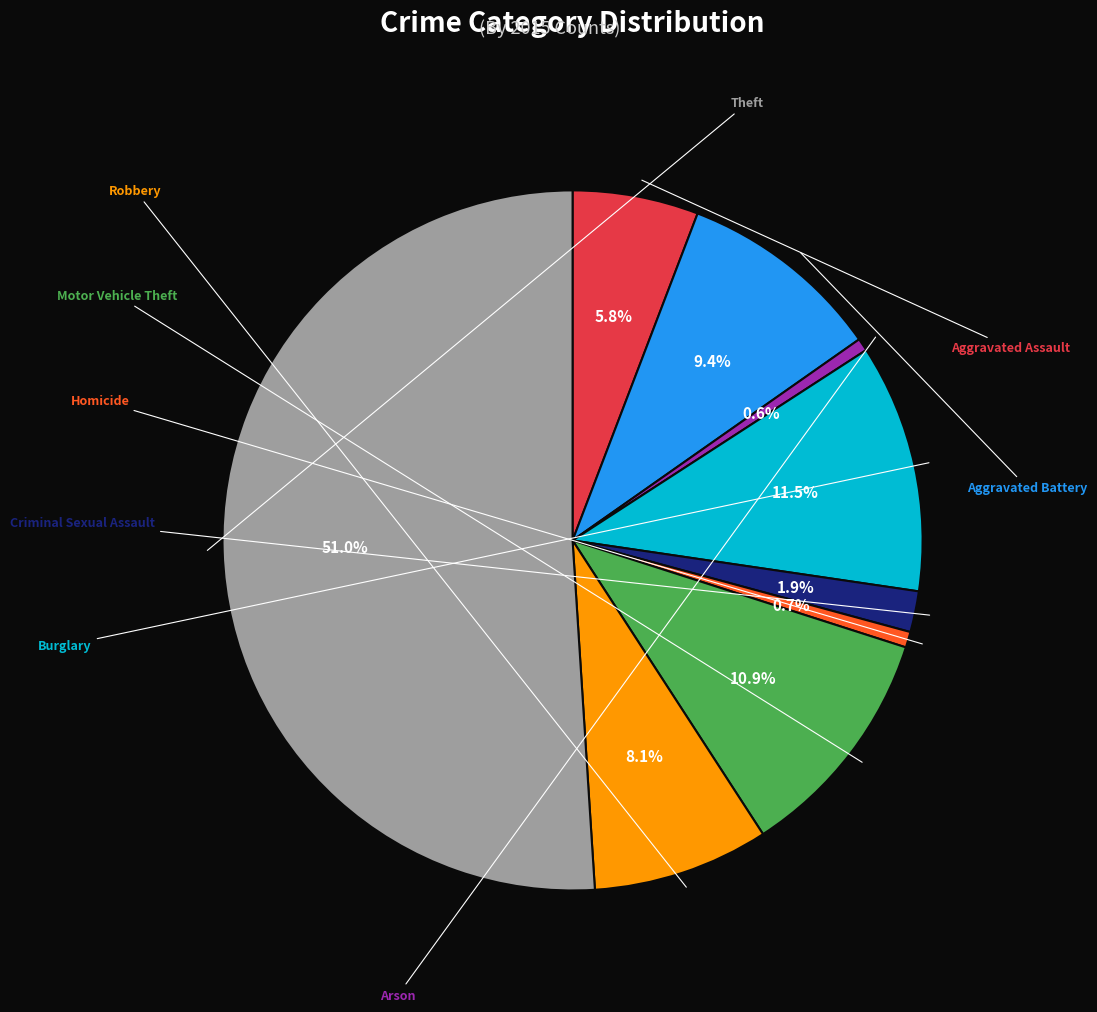

Rank the categories by value from highest to lowest.

Theft, Burglary, Motor Vehicle Theft, Aggravated Battery, Robbery, Aggravated Assault, Criminal Sexual Assault, Homicide, Arson